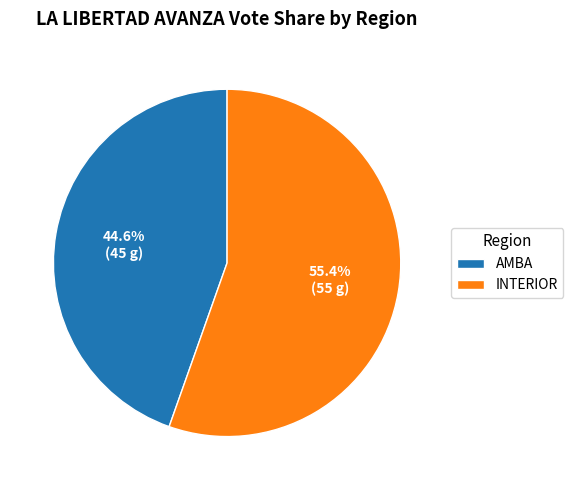

What is the largest slice in the pie chart?

INTERIOR